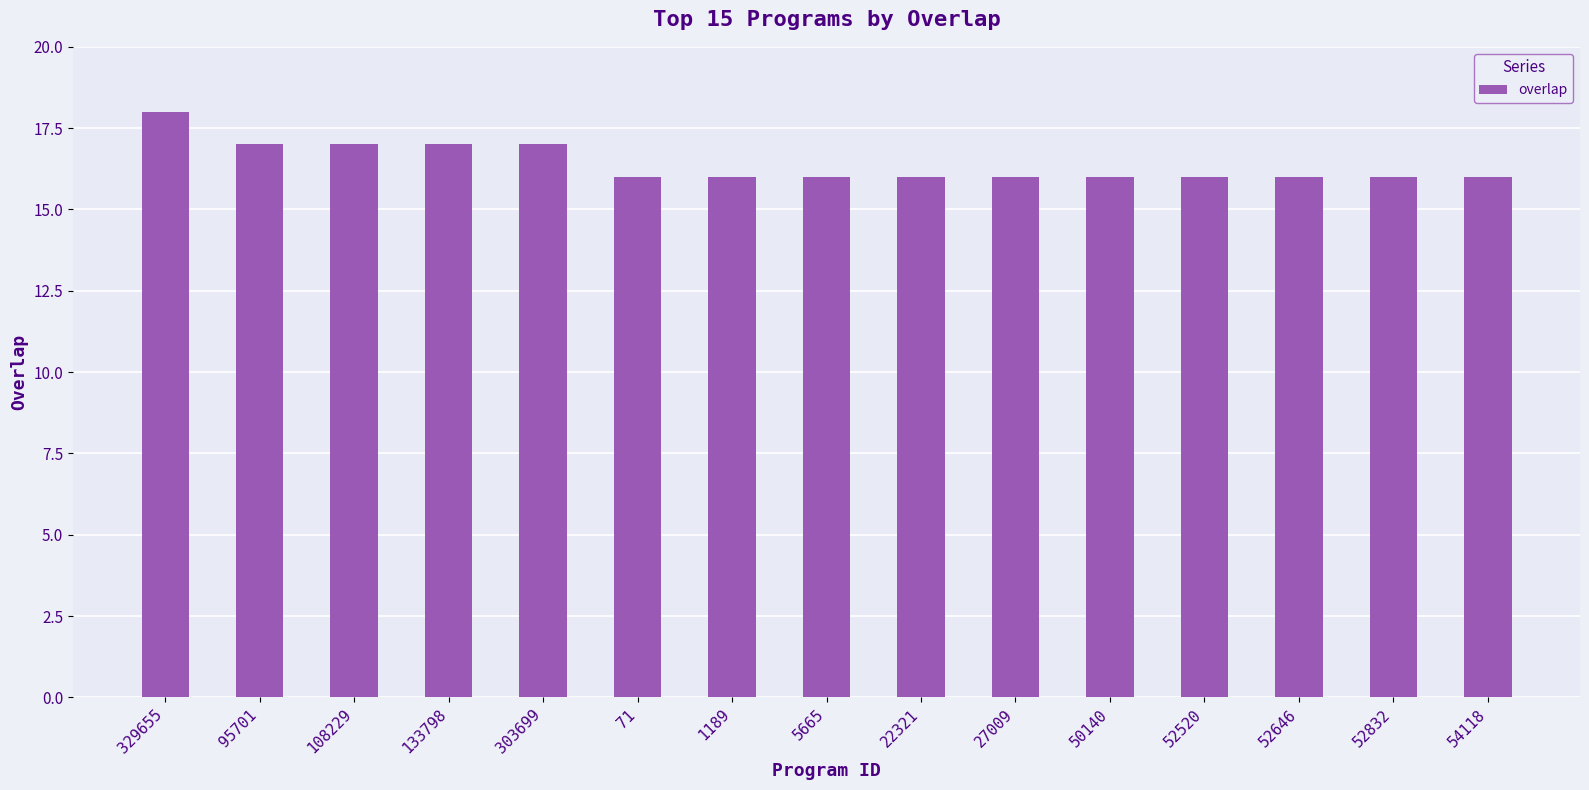

What is the average value?

16